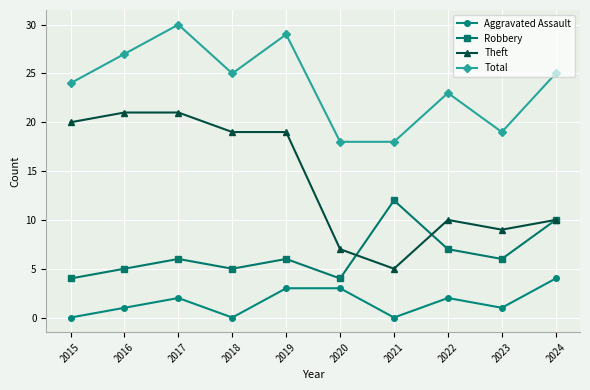

What is the difference between the maximum and second lowest values in the Theft series?

14